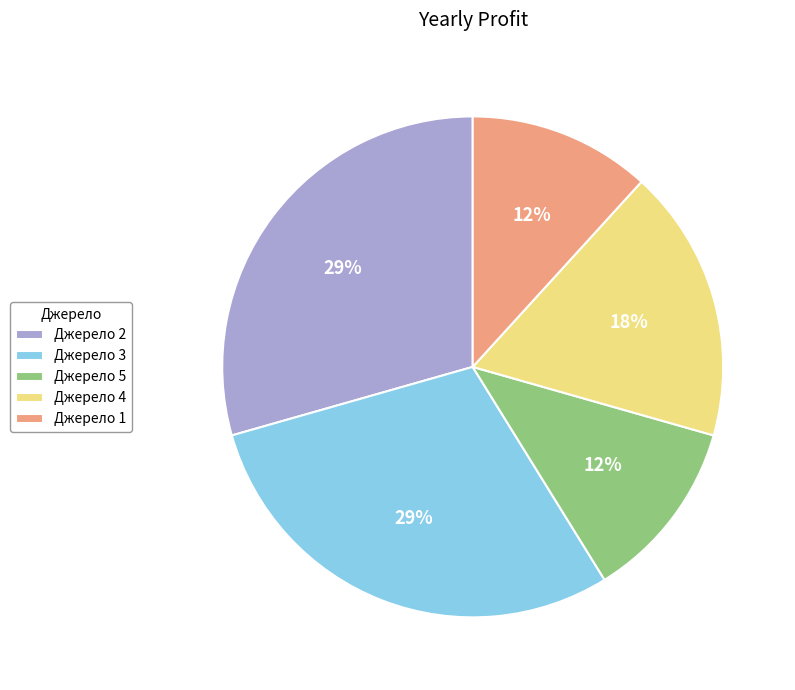

Count the number of slices in the pie.

5